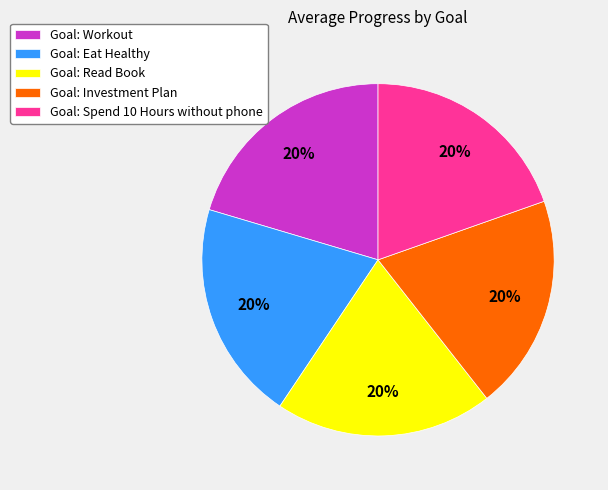

True or false: Goal: Investment Plan accounts for 30% of the total.

False